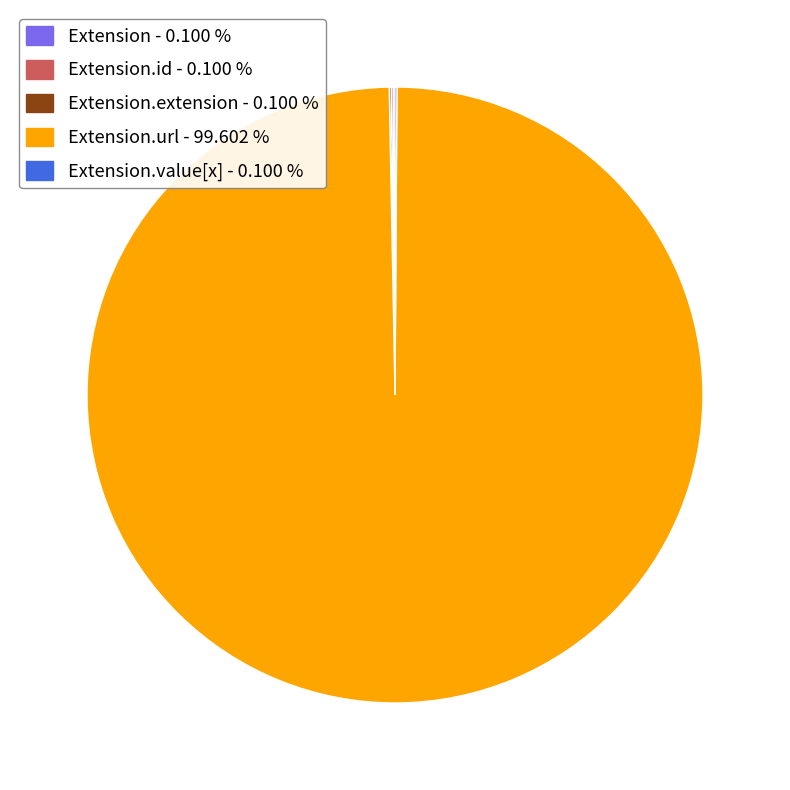

Does any single category account for the majority?

Yes